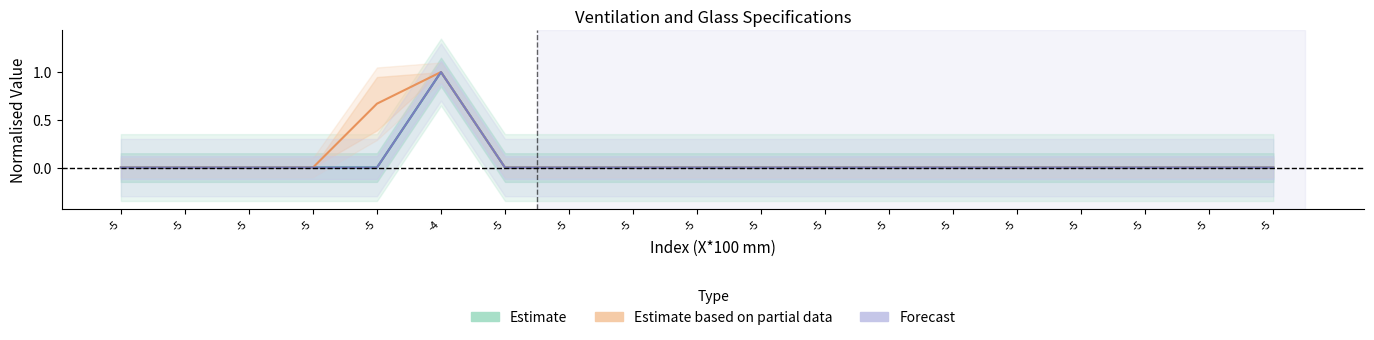

How many values in Estimate are above zero?

1